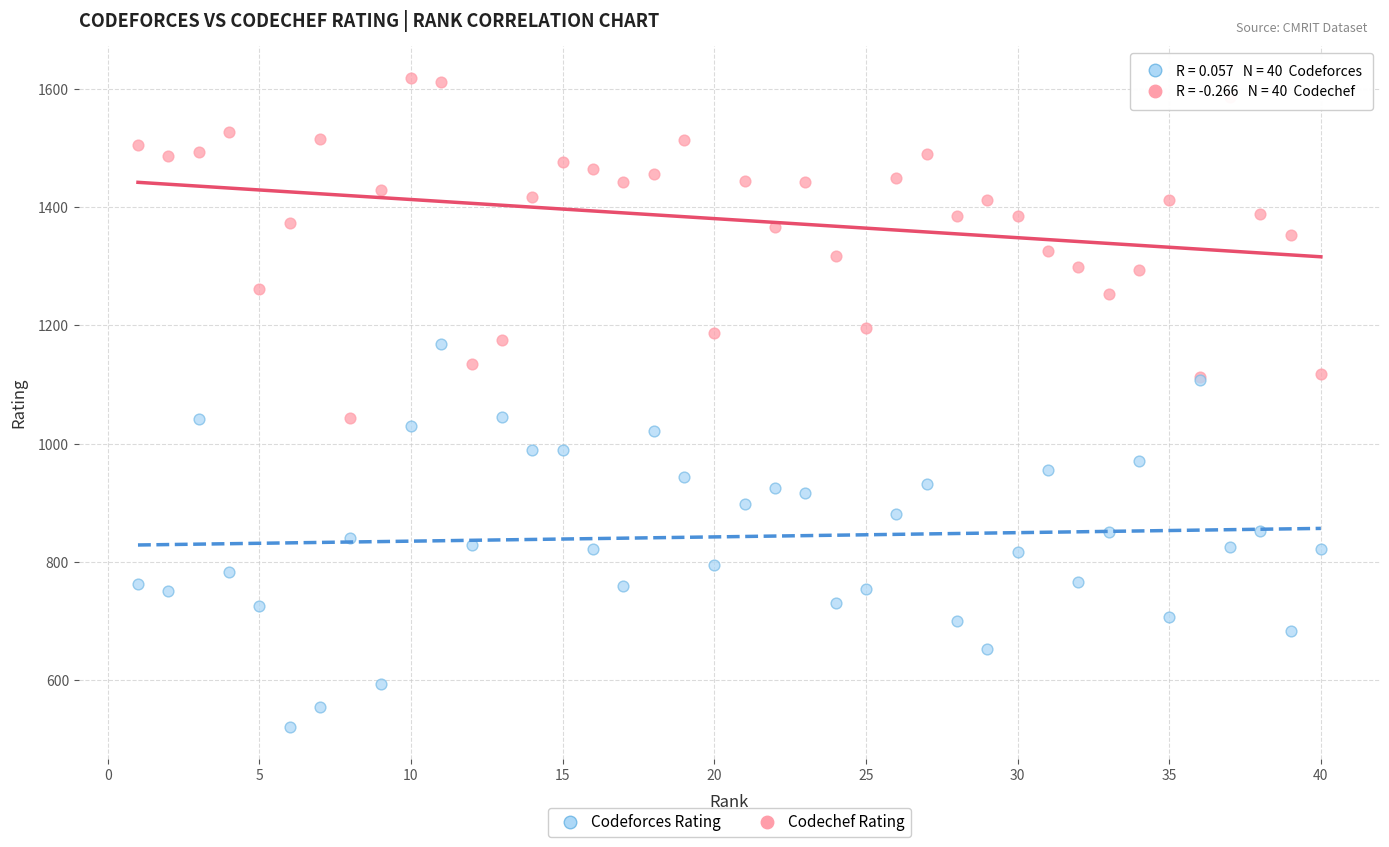

Which series contains the highest Y value?

Codechef Rating